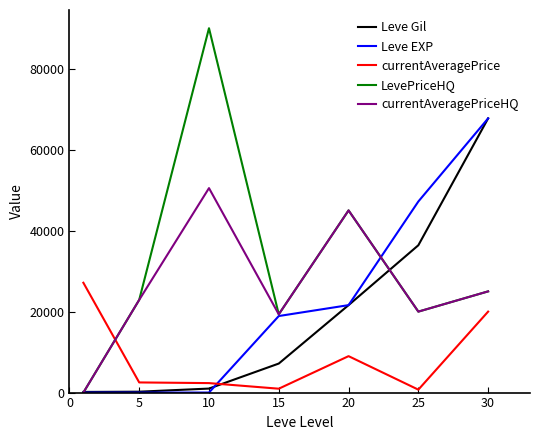

What is the maximum value shown in the chart?

90000